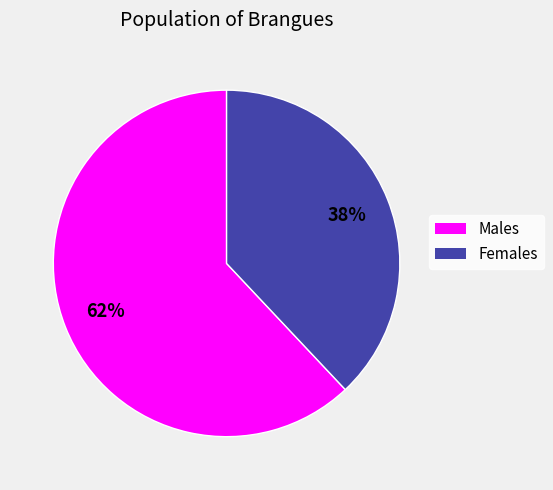

To the nearest percent, what percentage of the pie is Males?

62%